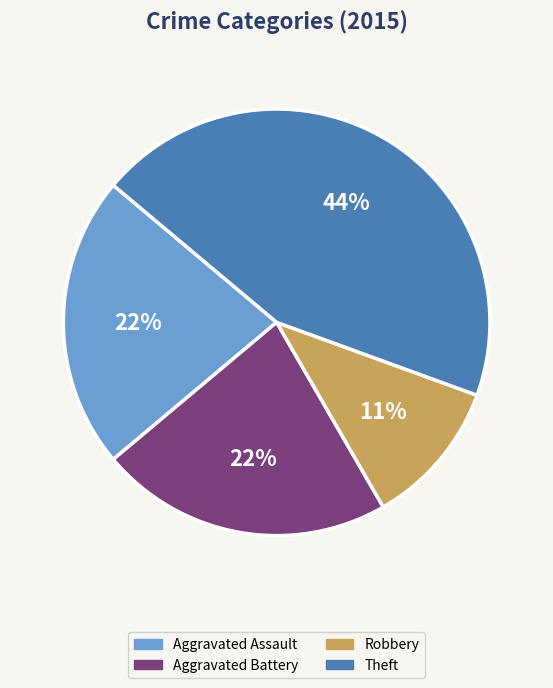

To the nearest percent, what is the average slice percentage?

25%